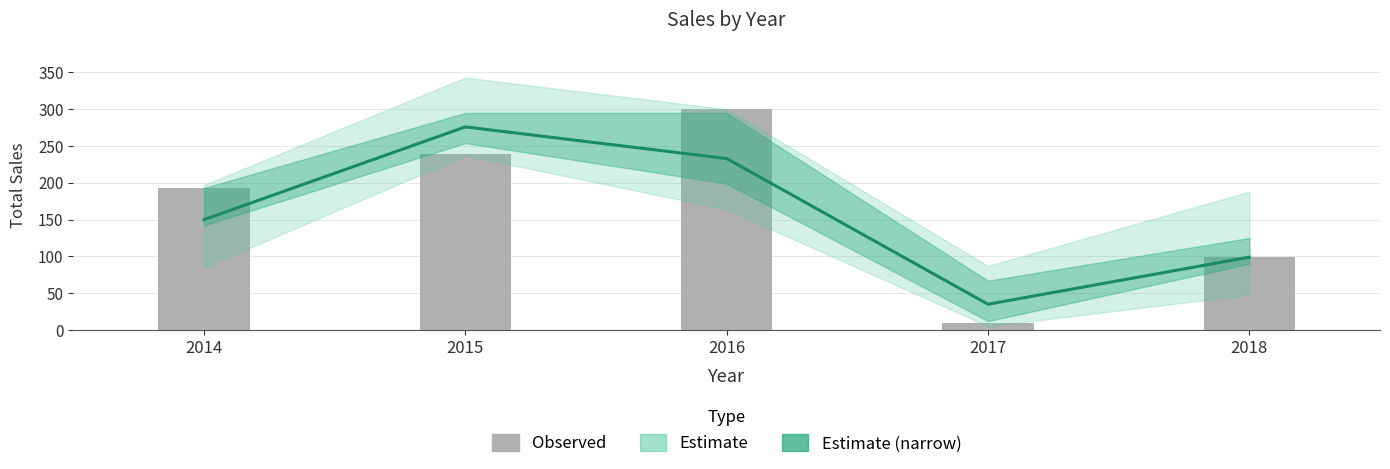

Is the value of Estimate (centre) at 2015 greater than the value of Observed (Rachel) at 2018?

Yes